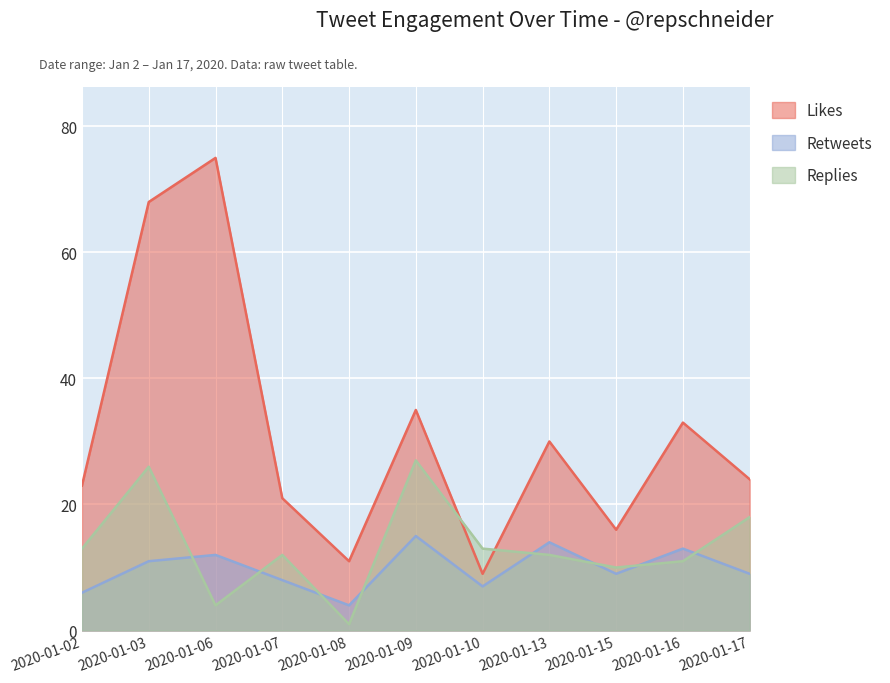

How many distinct data groups are displayed?

3